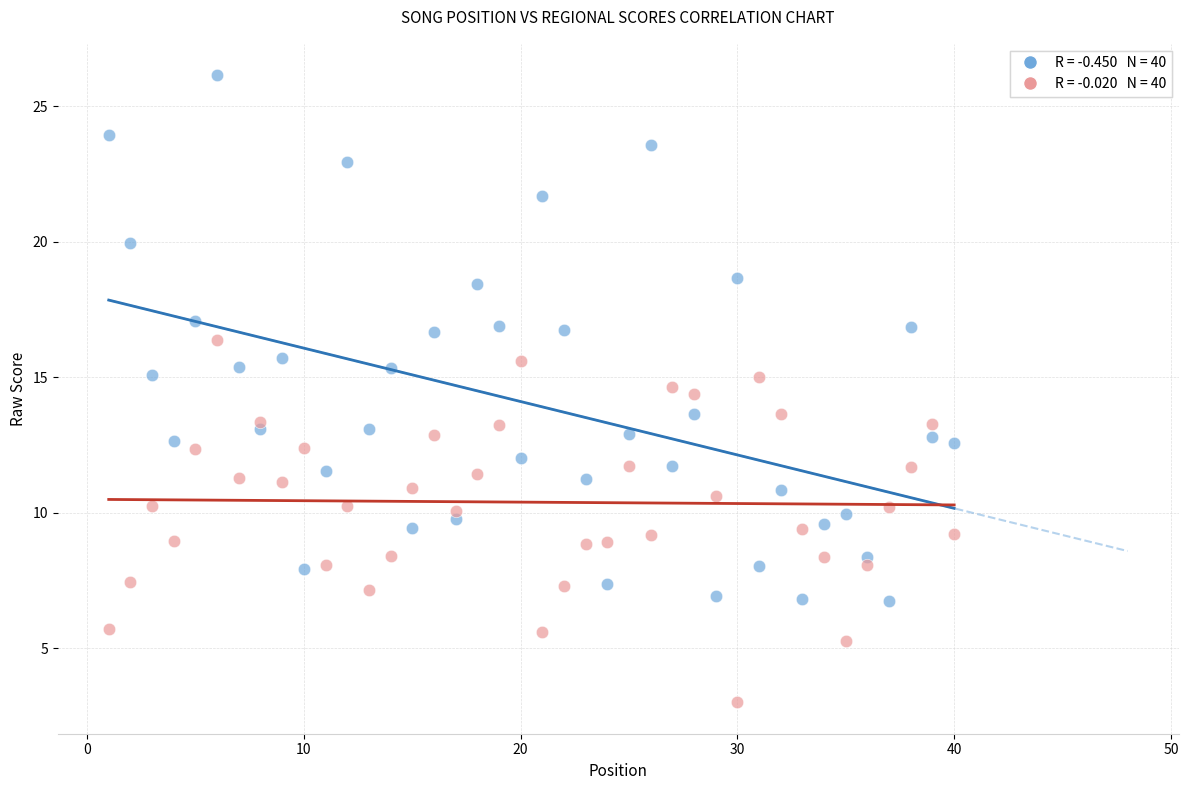

Across all data points, what is the range of X values (max minus min)?

39.0